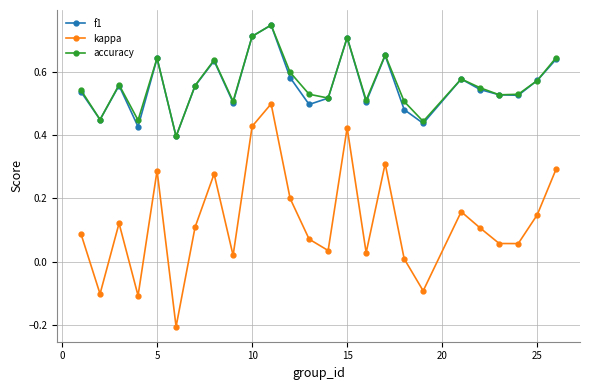

Which series has the largest range (max minus min)?

kappa